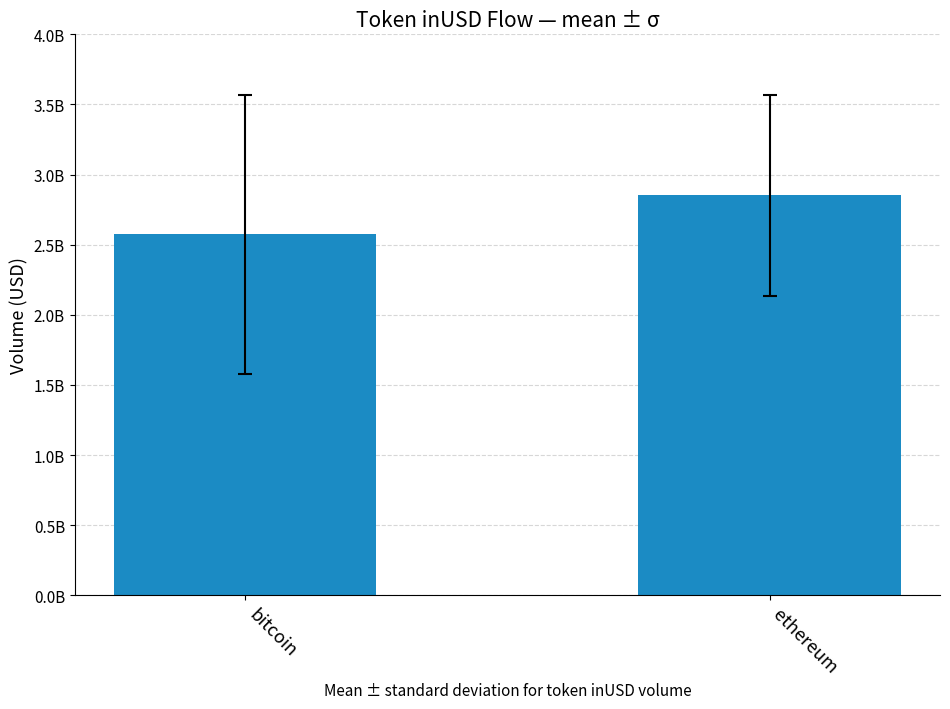

What is the sum of all values?

5427367460.6